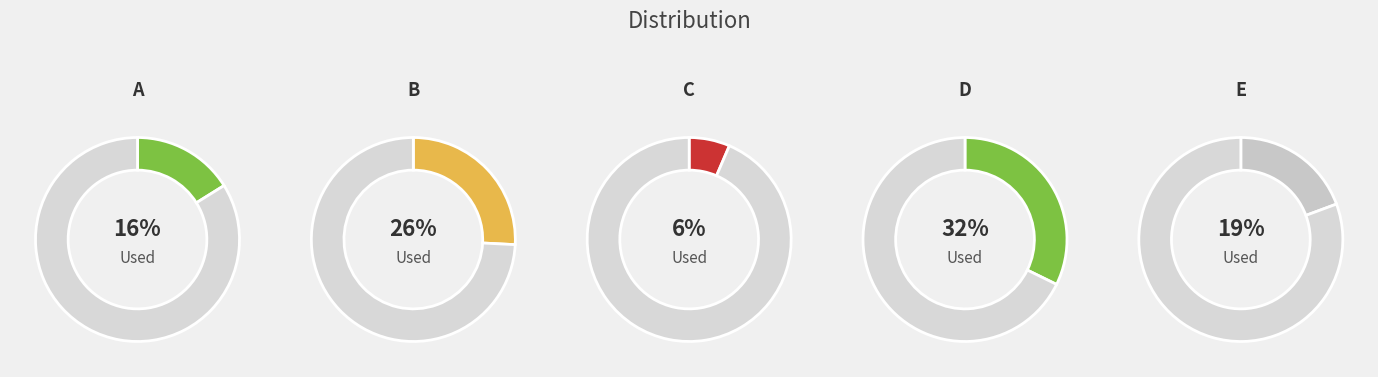

How many segments does this pie chart have?

5